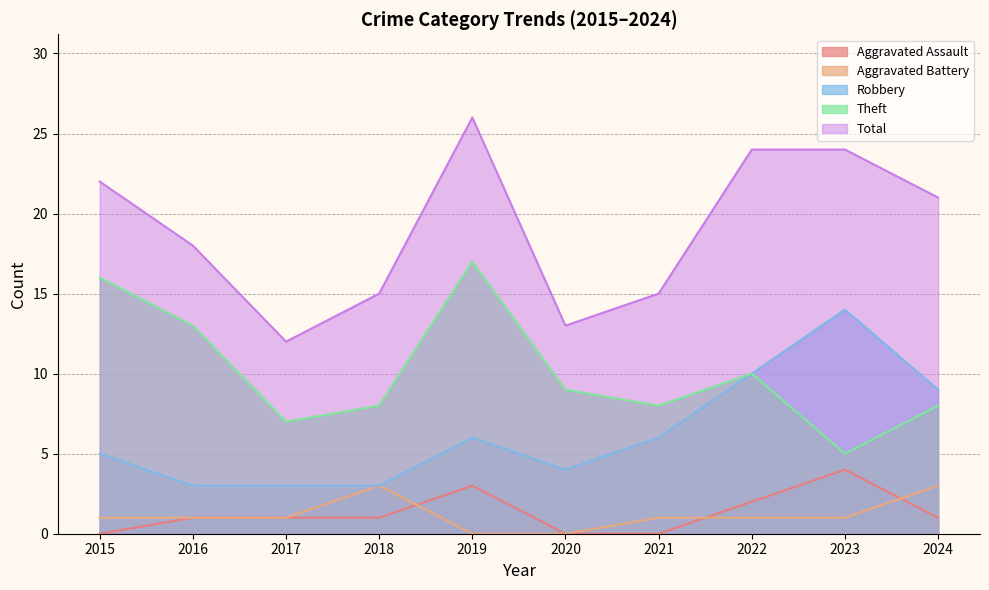

What is the sum of the Total values at 2022 and 2020?

37